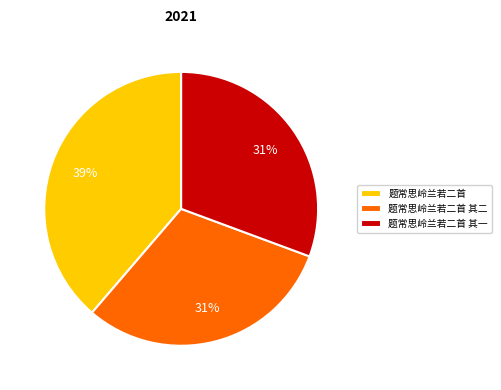

True or false: 题常思岭兰若二首 其一 accounts for 31% of the total.

True